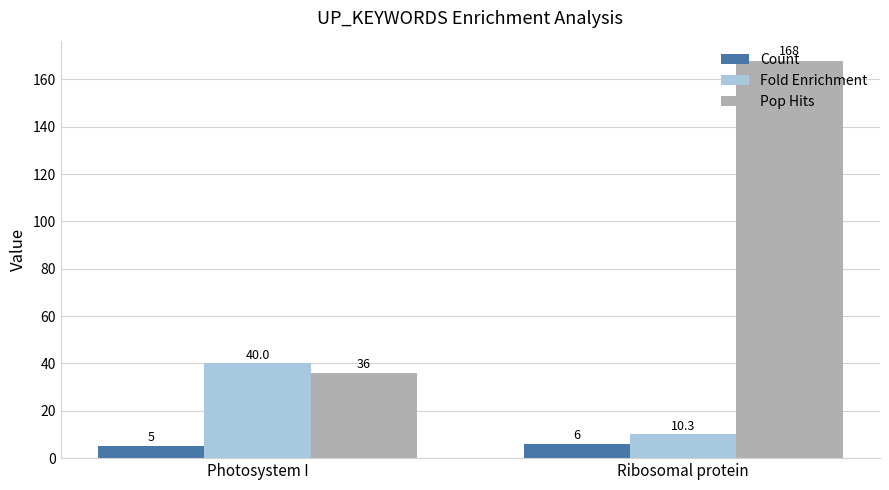

How many series are shown in this chart?

3